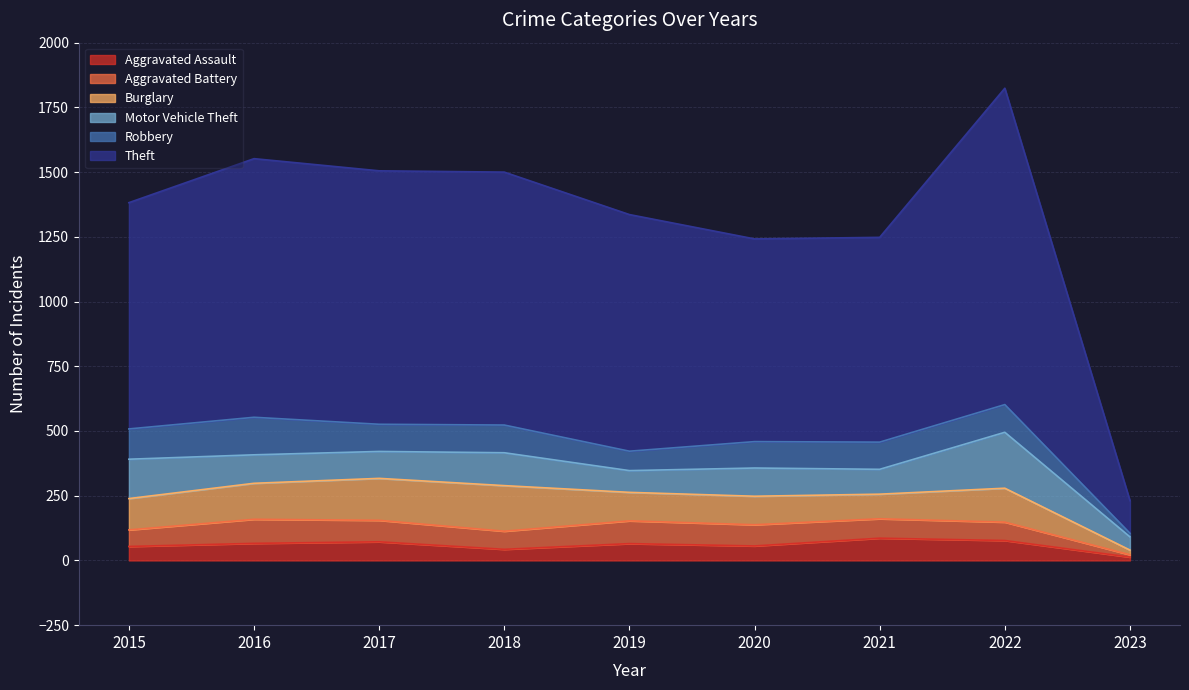

At which label is Aggravated Battery closest to 51?

2015